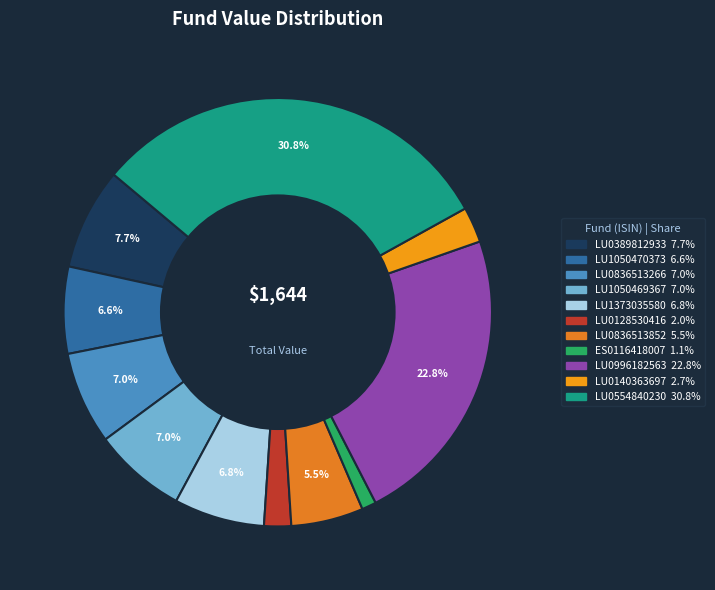

What portion of the pie excludes LU0836513266?

93.0%